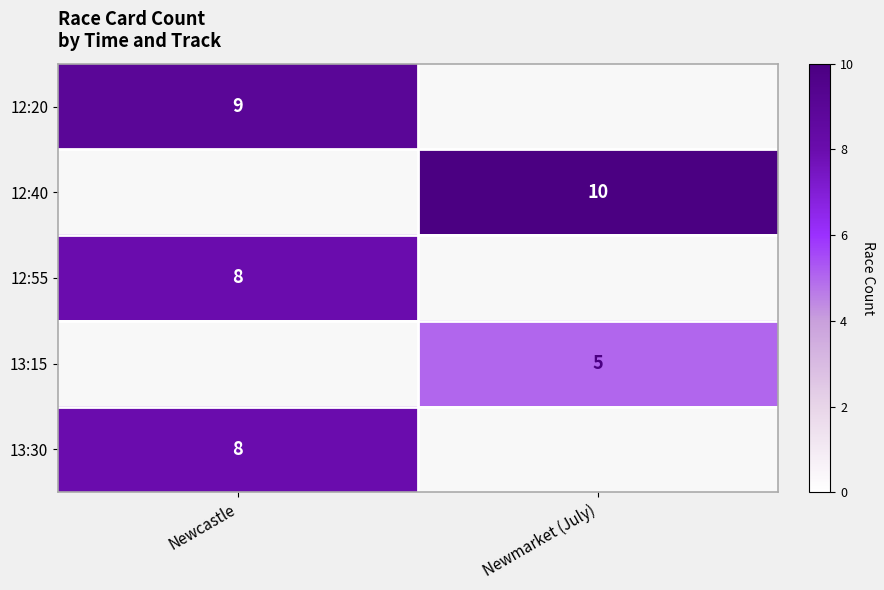

What is the minimum value shown in the chart?

5.0